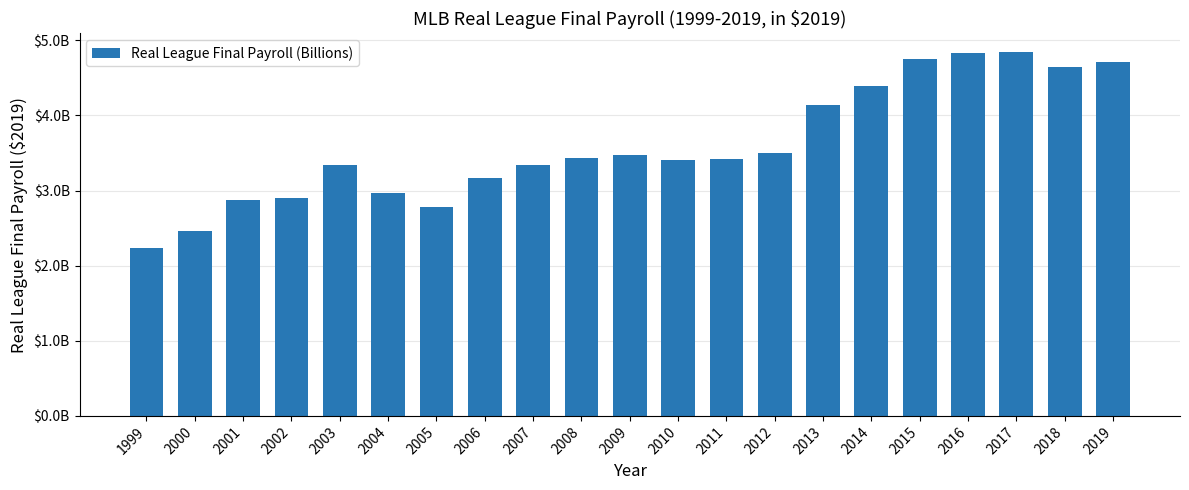

Where is the data nearest to the value 3544752590?

2012